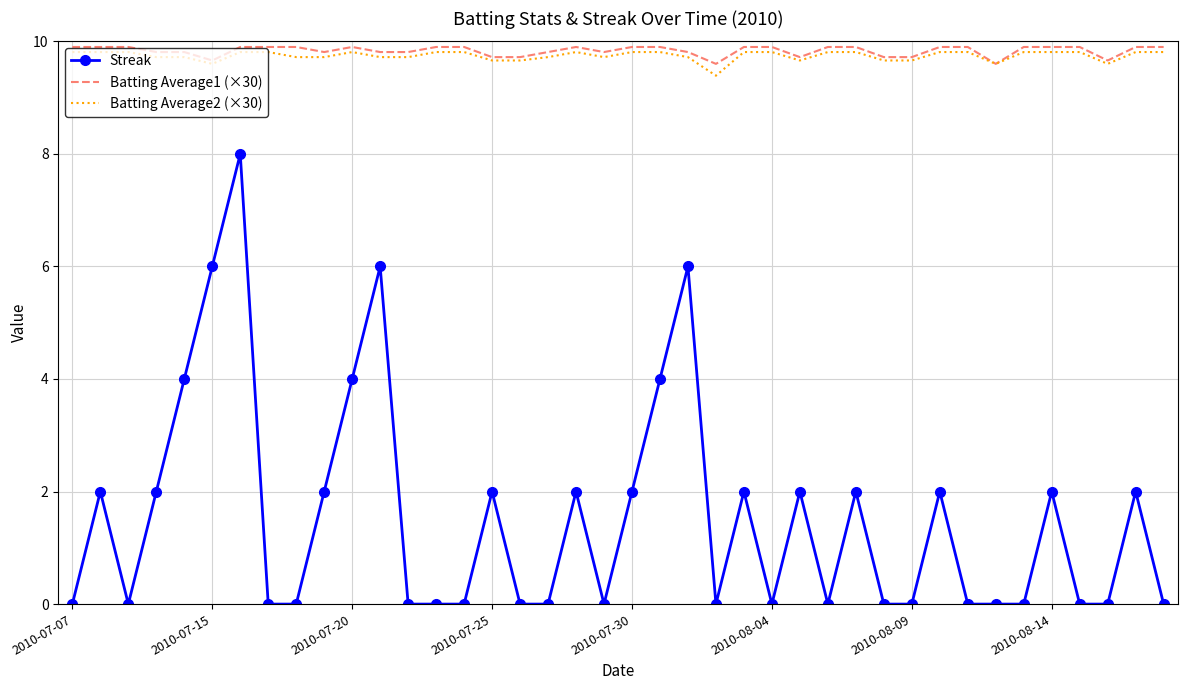

True or false: Streak and Batting Average1 (×30) cross at least once.

False